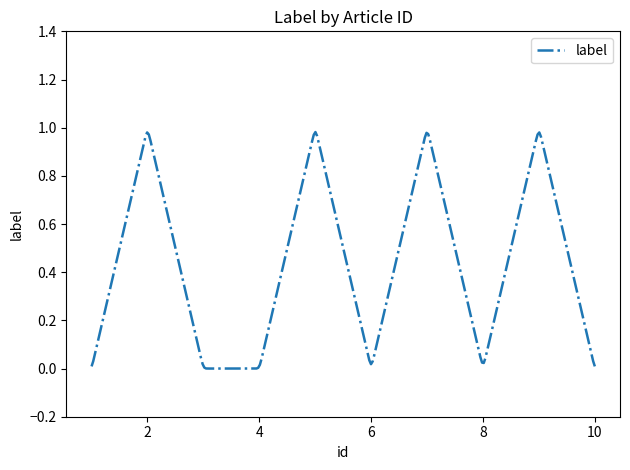

Reading left to right, list all the values displayed in this chart.

1=0	2=1	3=0	4=0	5=1	6=0	7=1	8=0	9=1	10=0